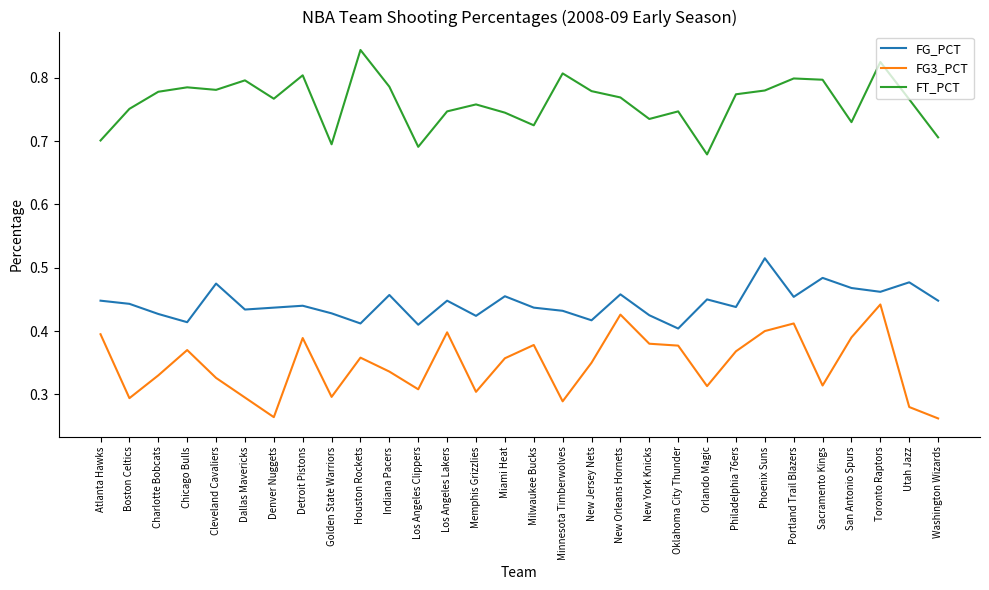

Which series changed the most between New Orleans Hornets and Philadelphia 76ers?

FG3_PCT